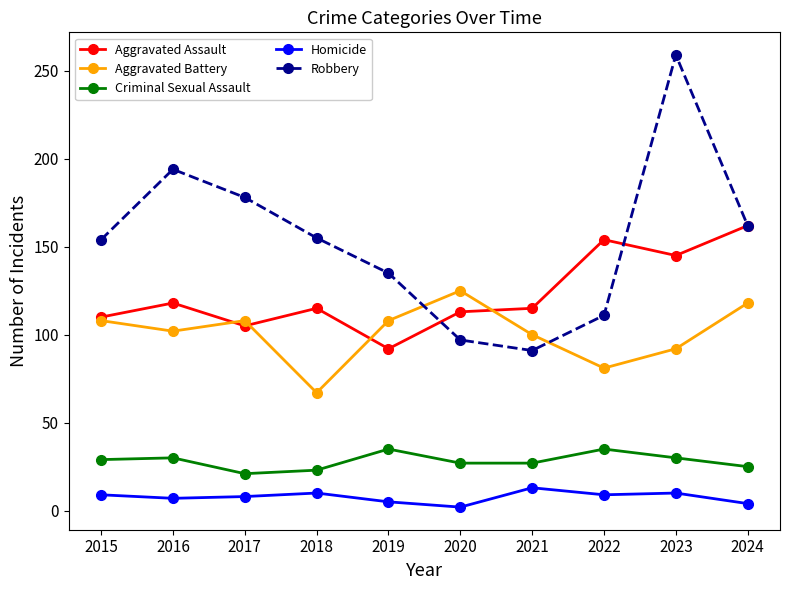

What are all the series names shown in the legend?

Aggravated Assault, Aggravated Battery, Criminal Sexual Assault, Homicide, Robbery